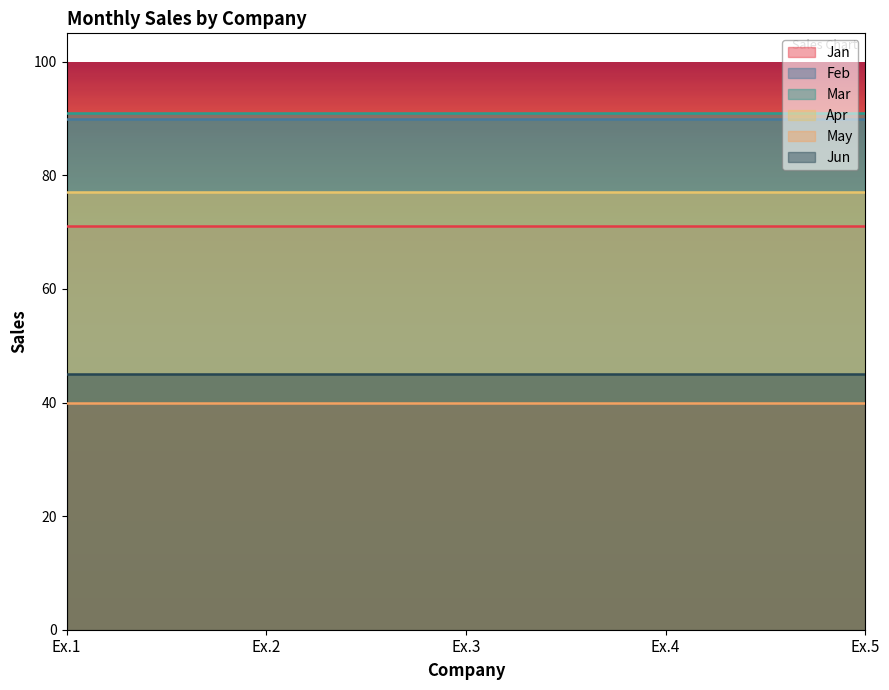

Between Ex.1 and Ex.4, which series saw the biggest shift?

Jan